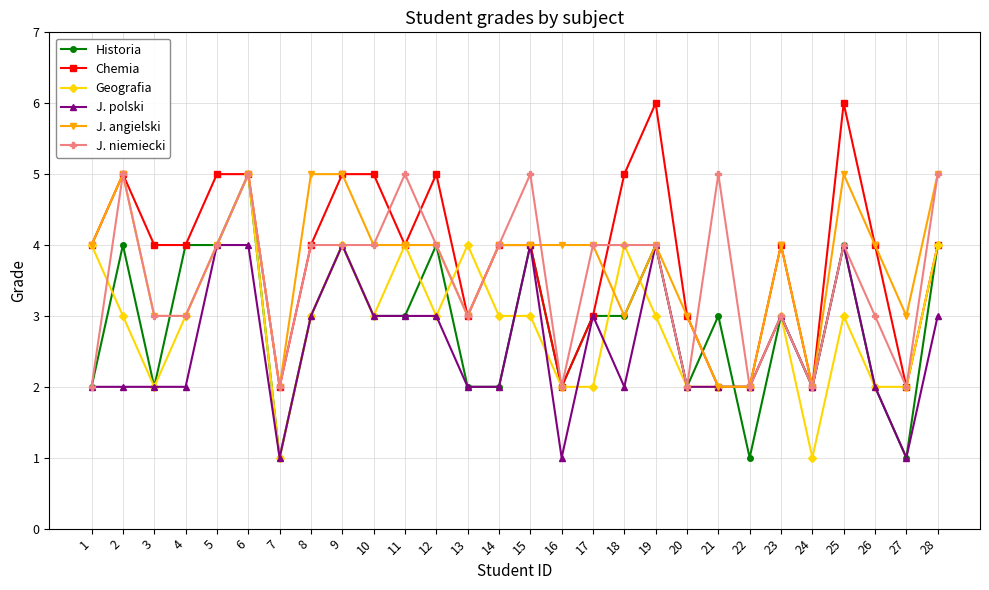

What is the value of the J. polski point at the 8th from the left?

3